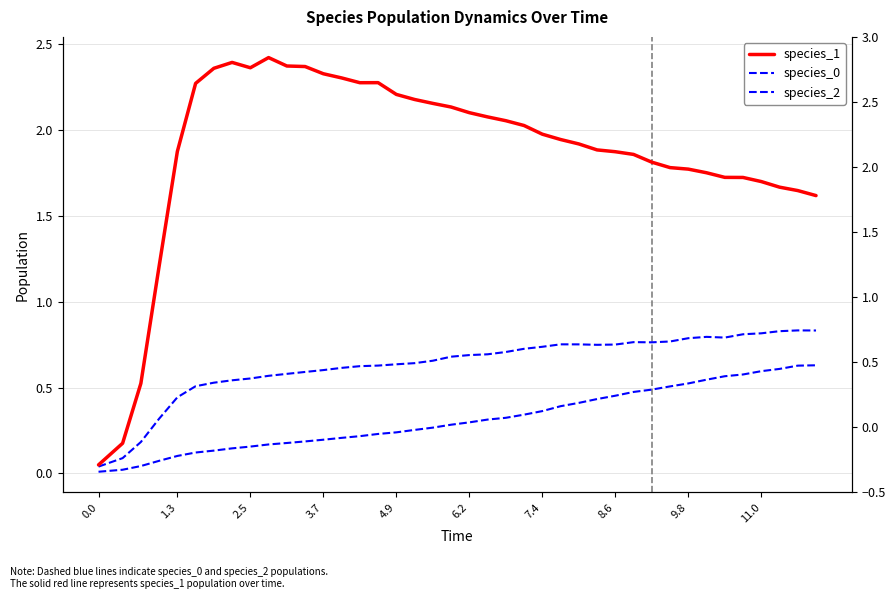

What is the maximum value shown in the chart?

2.4